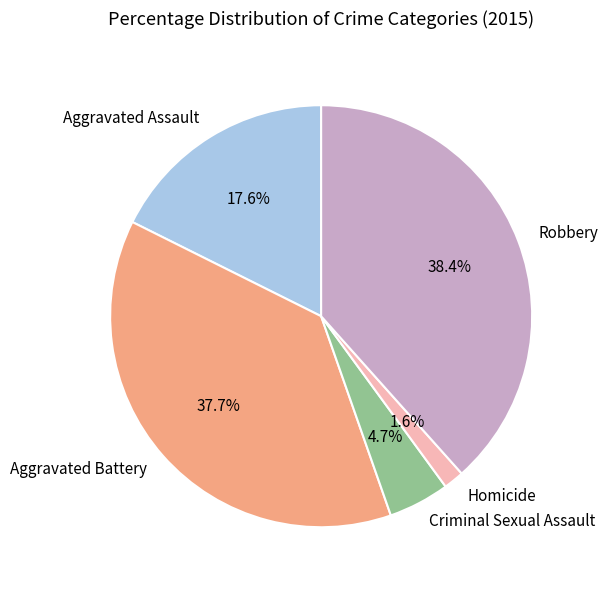

What is the total percentage of Homicide and Aggravated Battery?

39.3%